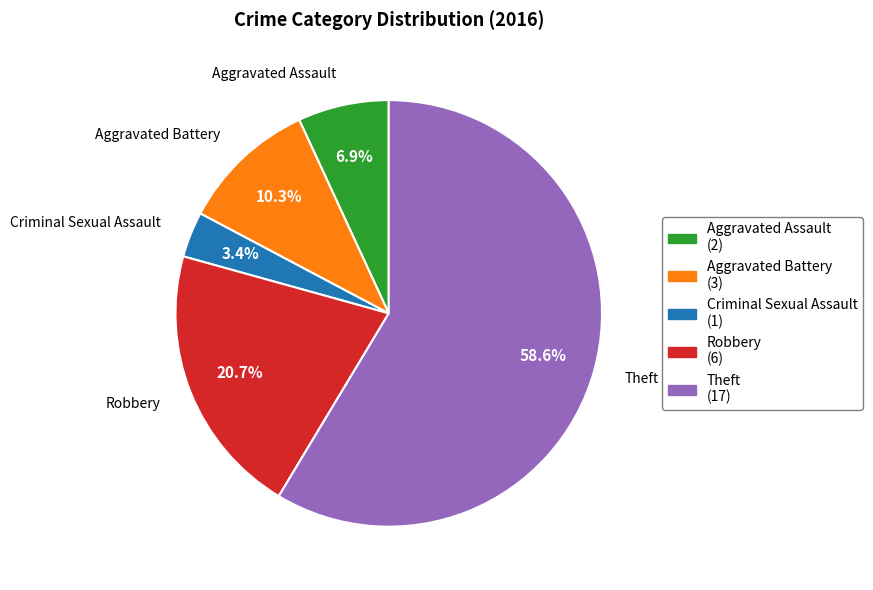

Which slice represents more than half of the pie?

Theft